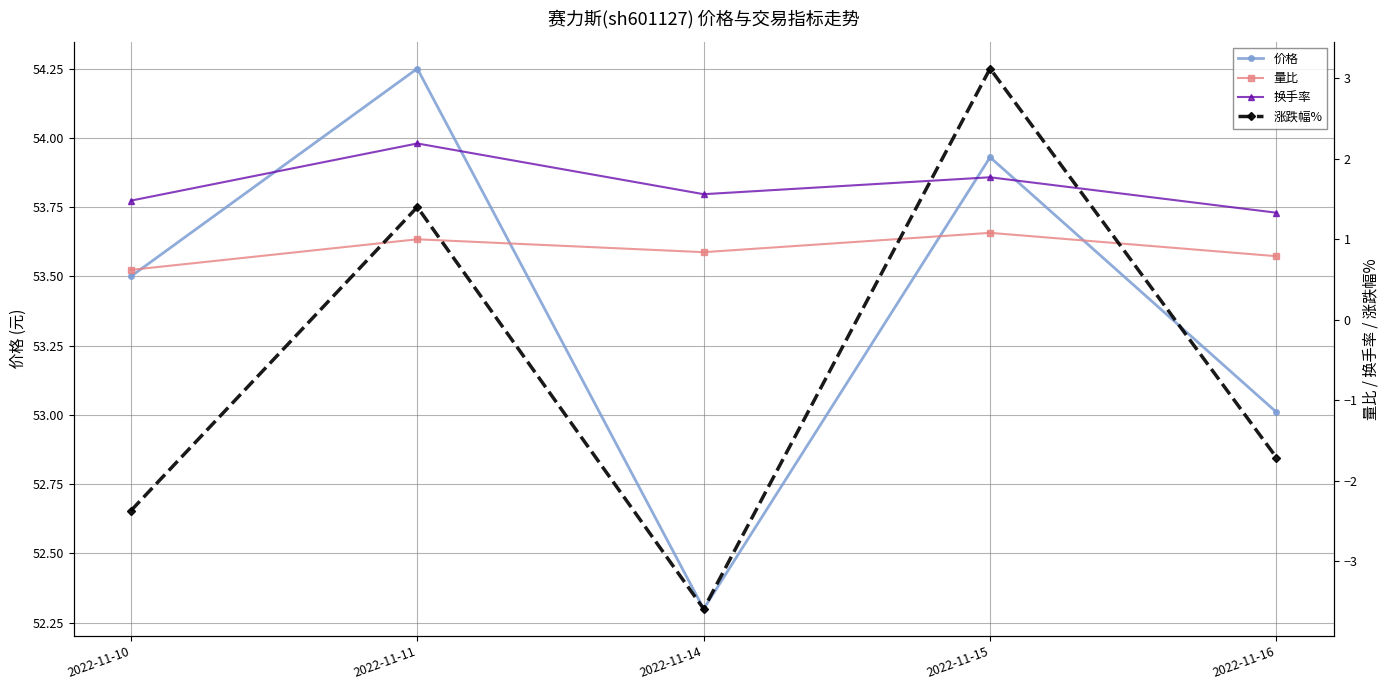

What is the difference between the maximum and second lowest values in the 涨跌幅% series?

5.5